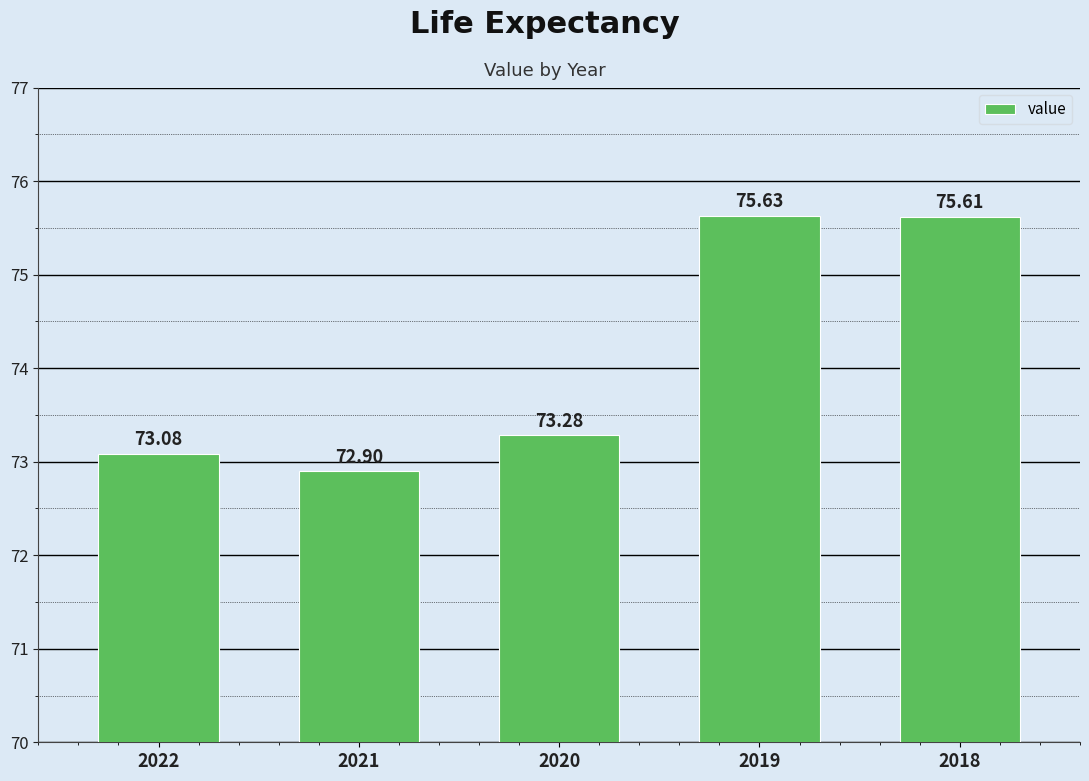

Reading left to right, transcribe all the data shown in this chart.

2022=73.1	2021=72.9	2020=73.3	2019=75.6	2018=75.6